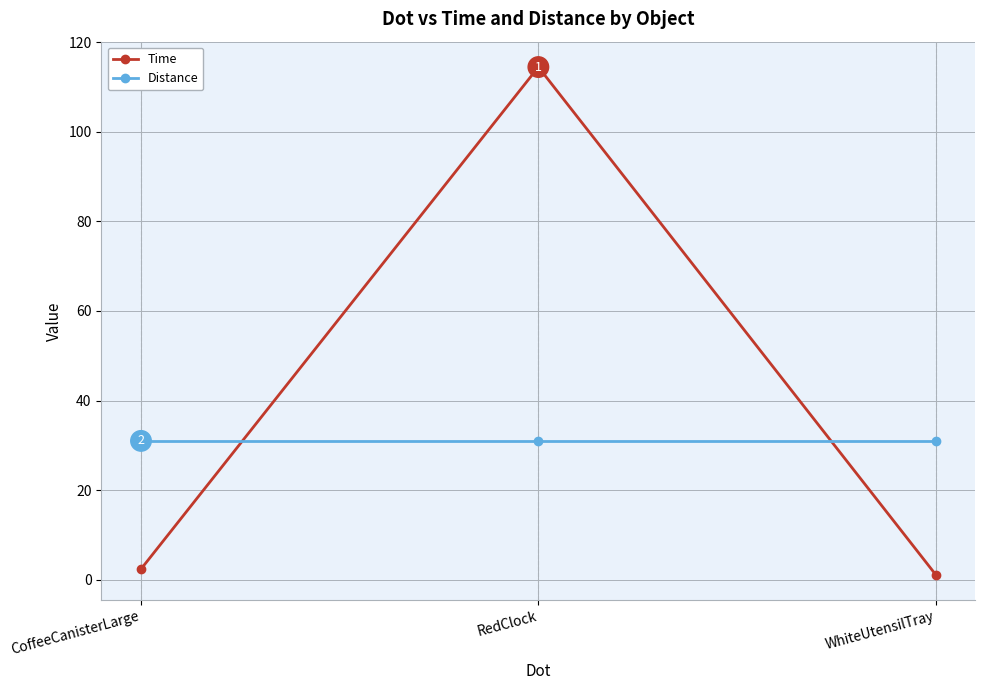

How many lines are shown in the chart?

2